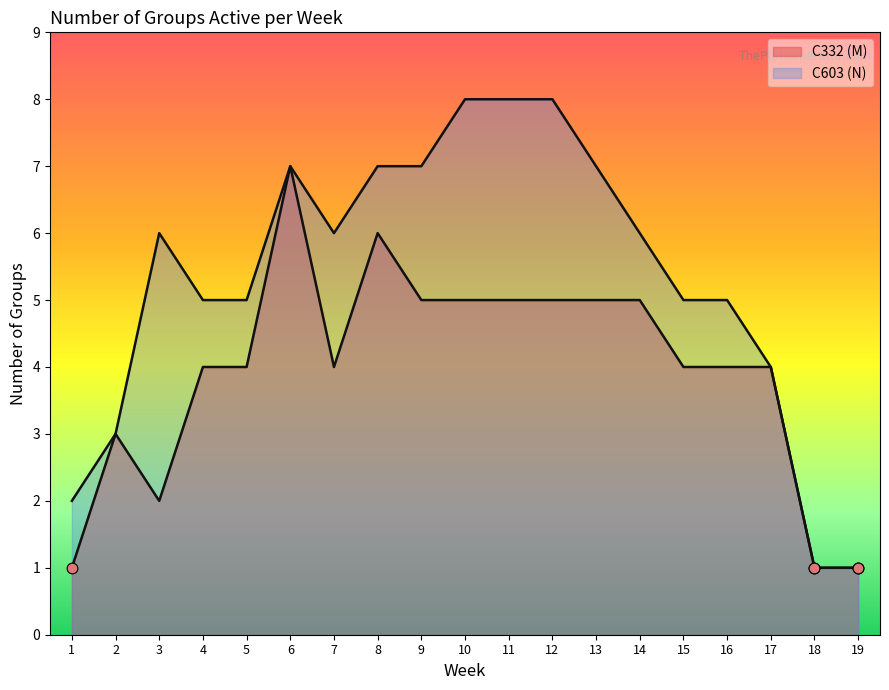

What are all the series names shown in the legend?

C332 (M), C603 (N)